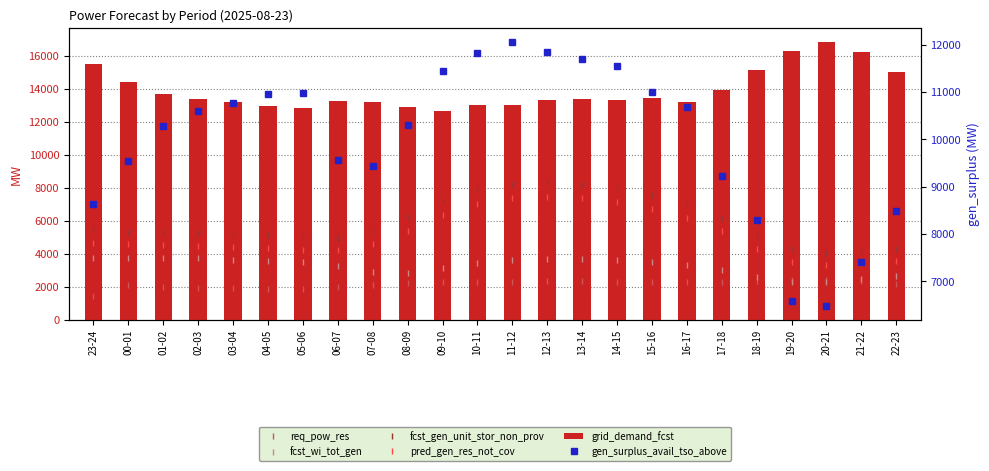

Reading left to right, extract all data points from this chart.

req_pow_res: 23-24=1453	00-01=2096	01-02=1993	02-03=1949	03-04=1920	04-05=1886	05-06=1871	06-07=1971	07-08=2083	08-09=2209	09-10=2260	10-11=2267	11-12=2293	12-13=2332	13-14=2325	14-15=2285	15-16=2271	16-17=2272	17-18=2308	18-19=2345	19-20=2401	20-21=2435	21-22=2347	22-23=2182
fcst_wi_tot_gen: 23-24=3762	00-01=3771	01-02=3758	02-03=3713	03-04=3646	04-05=3572	05-06=3480	06-07=3231	07-08=2917	08-09=2833	09-10=3117	10-11=3416	11-12=3612	12-13=3686	13-14=3690	14-15=3622	15-16=3502	16-17=3317	17-18=3038	18-19=2620	19-20=2300	20-21=2289	21-22=2443	22-23=2645
fcst_gen_unit_stor_non_prov: 23-24=5531	00-01=5337	01-02=5297	02-03=5250	03-04=5185	04-05=5110	05-06=5021	06-07=4968	07-08=5368	08-09=6232	09-10=7230	10-11=7933	11-12=8252	12-13=8323	13-14=8236	14-15=7987	15-16=7577	16-17=7004	17-18=6167	18-19=5075	19-20=4259	20-21=4026	21-22=4133	22-23=4310
pred_gen_res_not_cov: 23-24=4665	00-01=4600	01-02=4549	02-03=4490	03-04=4417	04-05=4334	05-06=4245	06-07=4209	07-08=4568	08-09=5380	09-10=6350	10-11=7047	11-12=7353	12-13=7434	13-14=7355	14-15=7116	15-16=6732	16-17=6174	17-18=5380	18-19=4292	19-20=3509	20-21=3315	21-22=3417	22-23=3568
grid_demand_fcst: 23-24=15482	00-01=14419	01-02=13699	02-03=13386	03-04=13180	04-05=12937	05-06=12847	06-07=13288	07-08=13201	08-09=12888	09-10=12684	10-11=13000	11-12=13052	12-13=13309	13-14=13374	14-15=13313	15-16=13464	16-17=13207	17-18=13904	18-19=15160	19-20=16285	20-21=16834	21-22=16220	22-23=15045
gen_surplus_avail_tso_above: 23-24=8641	00-01=9536	01-02=10289	02-03=10598	03-04=10768	04-05=10970	05-06=10985	06-07=9556	07-08=9444	08-09=10297	09-10=11447	10-11=11826	11-12=12068	12-13=11843	13-14=11697	14-15=11550	15-16=11004	16-17=10687	17-18=9218	18-19=8291	19-20=6582	20-21=6472	21-22=7401	22-23=8491